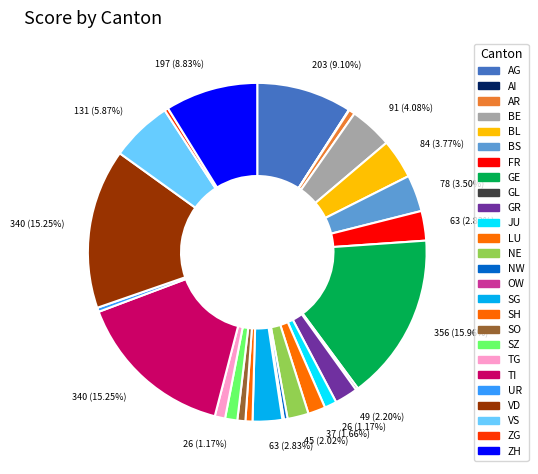

To the nearest percent, what portion does FR represent?

3%